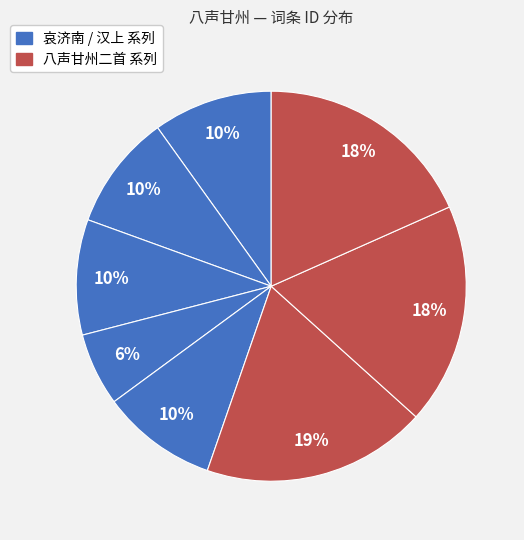

How many slices are in this pie chart?

8